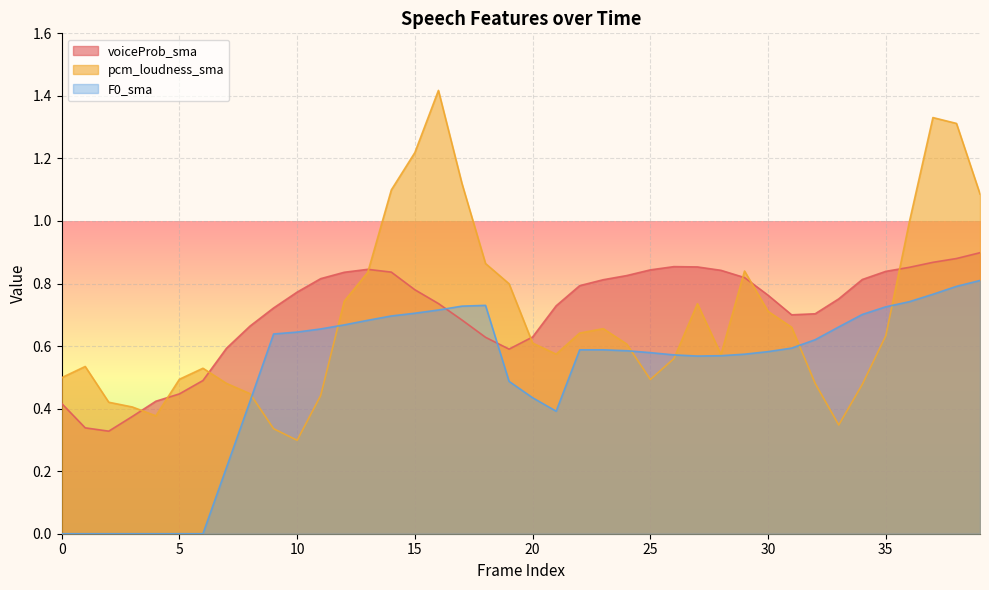

Which label corresponds to the largest value in the chart?

16